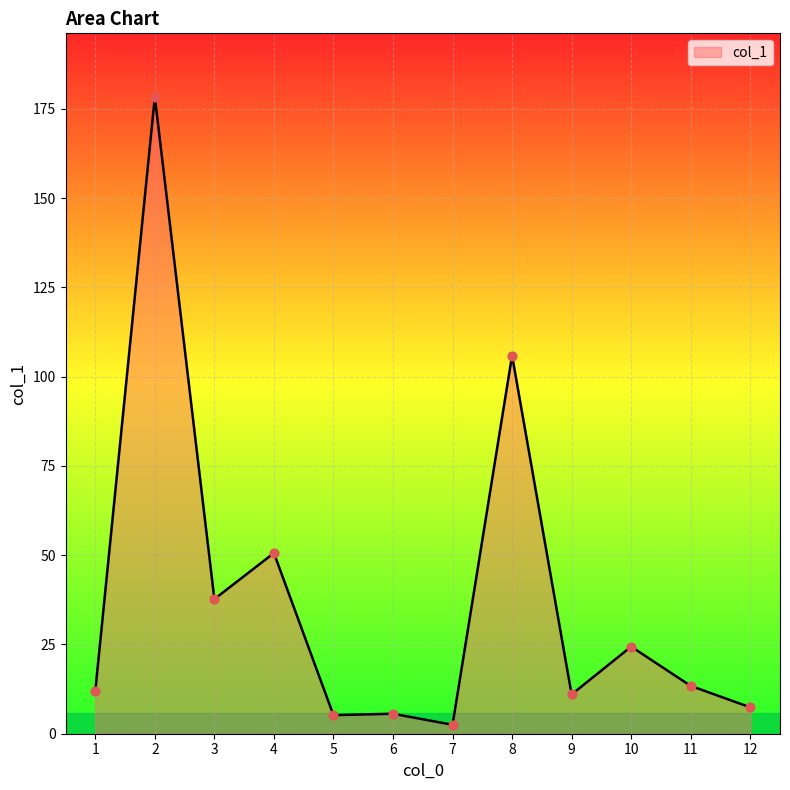

Which has a higher value, 8 or 9?

8